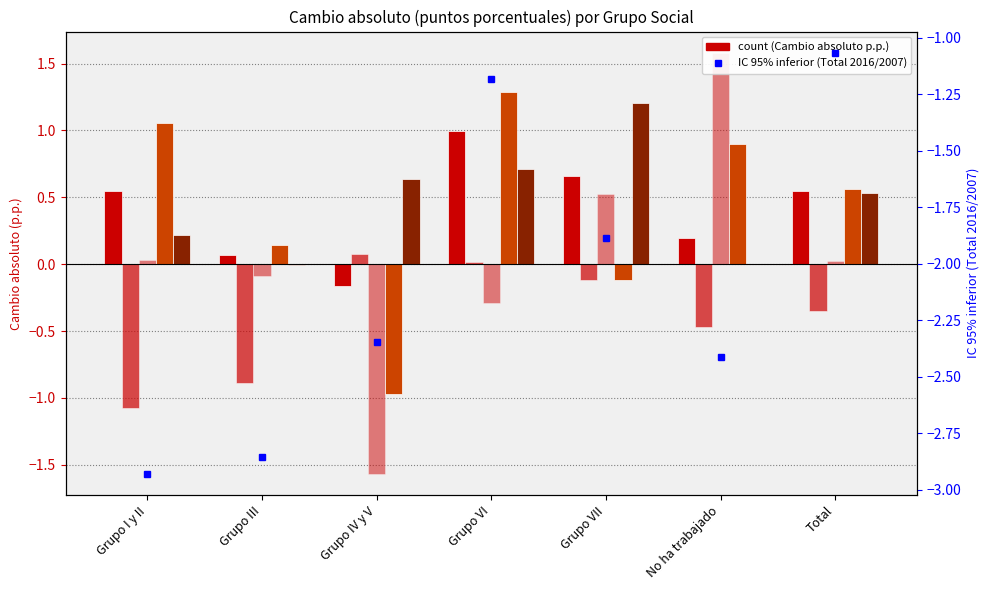

What is the maximum value shown in the chart?

1.6